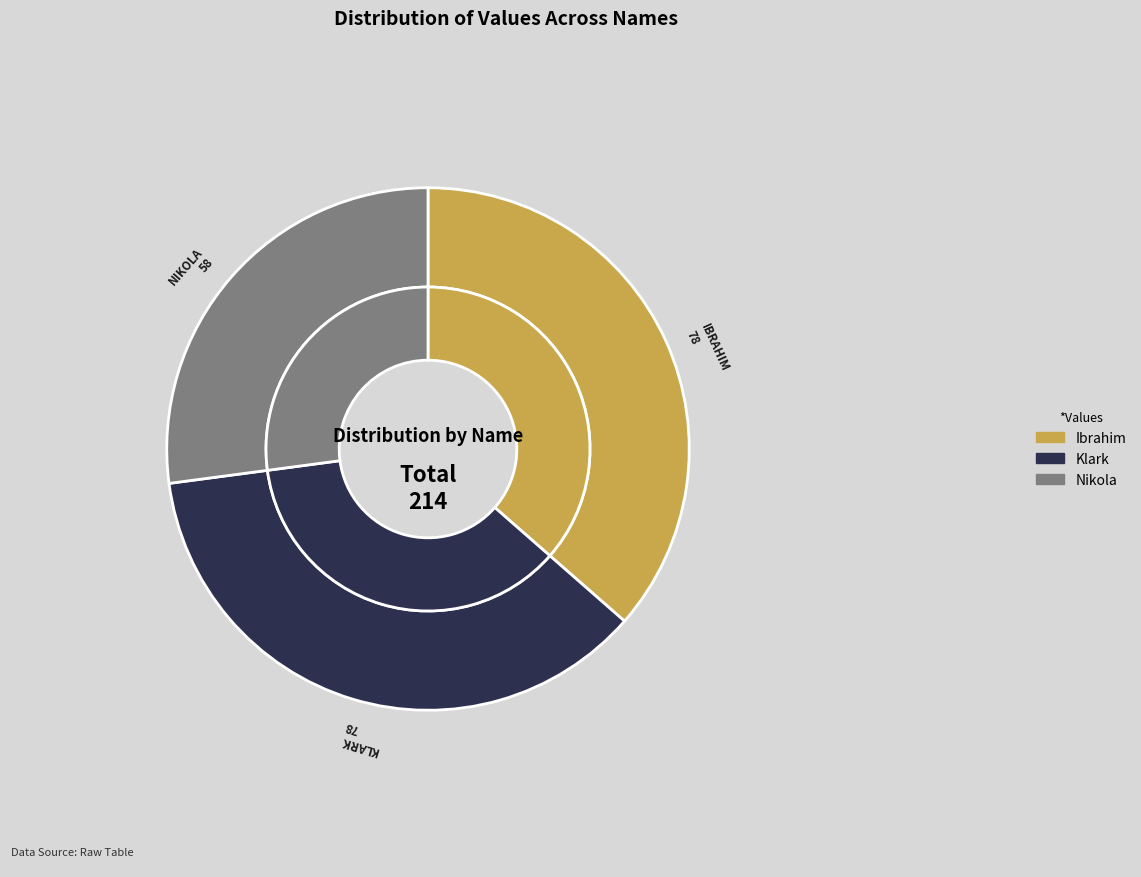

Does Ibrahim represent more than half of the total?

No